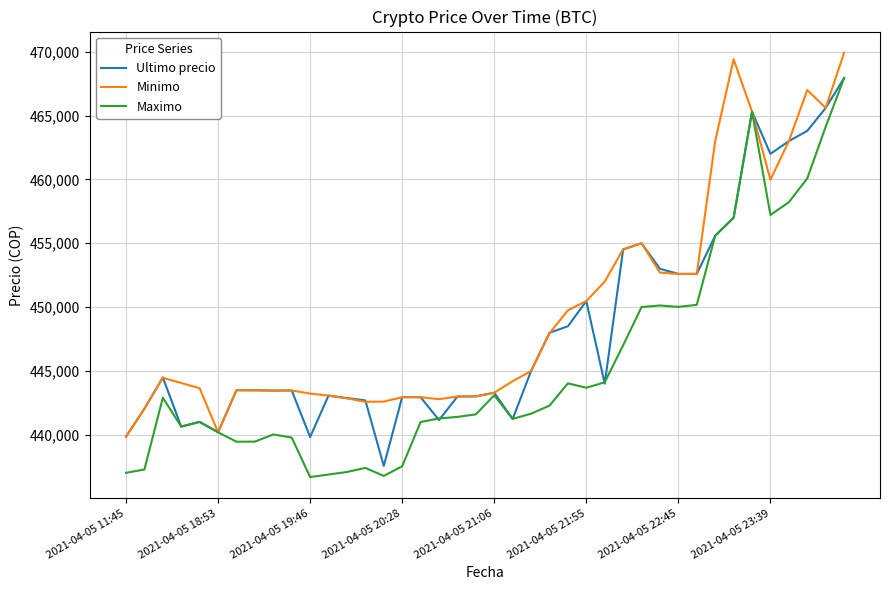

List the series in order of their overall mean, highest first.

Minimo, Ultimo precio, Maximo